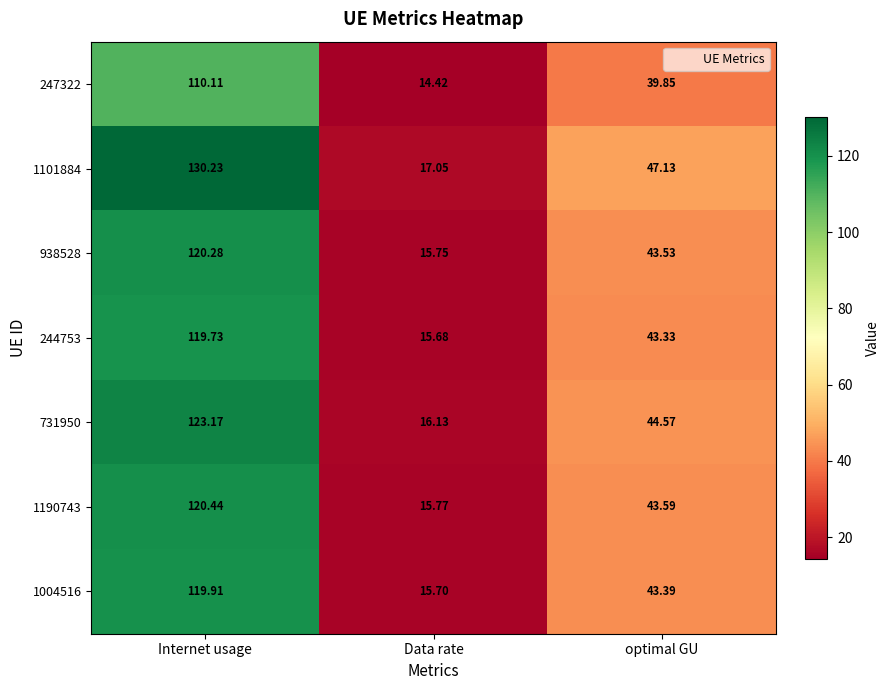

Which category has the lowest value across all series?

Data rate